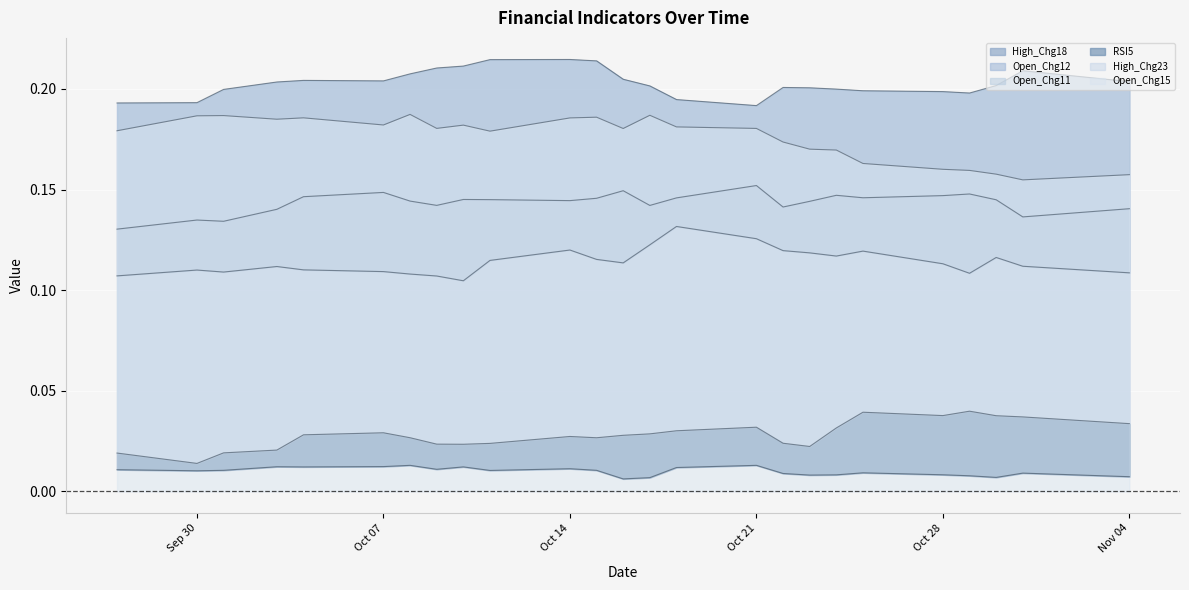

Reading left to right, transcribe all the data shown in this chart.

High_Chg18: 0.1	0.1	0.1	0.1	0.1	0.1	0.1	0.1	0.1	0.1	0.1	0.1	0.1	0.1	0.1	0.1	0.1	0.1	0.1	0.1	0.1	0.1	0.1	0.1	0.1
Open_Chg12: 0.1	0.1	0.1	0.1	0.1	0.1	0.1	0.1	0.1	0.1	0.1	0.1	0.1	0.1	0.1	0.2	0.1	0.1	0.1	0.1	0.1	0.1	0.1	0.1	0.1
Open_Chg11: 0.2	0.2	0.2	0.2	0.2	0.2	0.2	0.2	0.2	0.2	0.2	0.2	0.2	0.2	0.2	0.2	0.2	0.2	0.2	0.2	0.2	0.2	0.2	0.2	0.2
RSI5: 0.0	0.0	0.0	0.0	0.0	0.0	0.0	0.0	0.0	0.0	0.0	0.0	0.0	0.0	0.0	0.0	0.0	0.0	0.0	0.0	0.0	0.0	0.0	0.0	0.0
High_Chg23: 0.0	0.0	0.0	0.0	0.0	0.0	0.0	0.0	0.0	0.0	0.0	0.0	0.0	0.0	0.0	0.0	0.0	0.0	0.0	0.0	0.0	0.0	0.0	0.0	0.0
Open_Chg15: 0.2	0.2	0.2	0.2	0.2	0.2	0.2	0.2	0.2	0.2	0.2	0.2	0.2	0.2	0.2	0.2	0.2	0.2	0.2	0.2	0.2	0.2	0.2	0.2	0.2